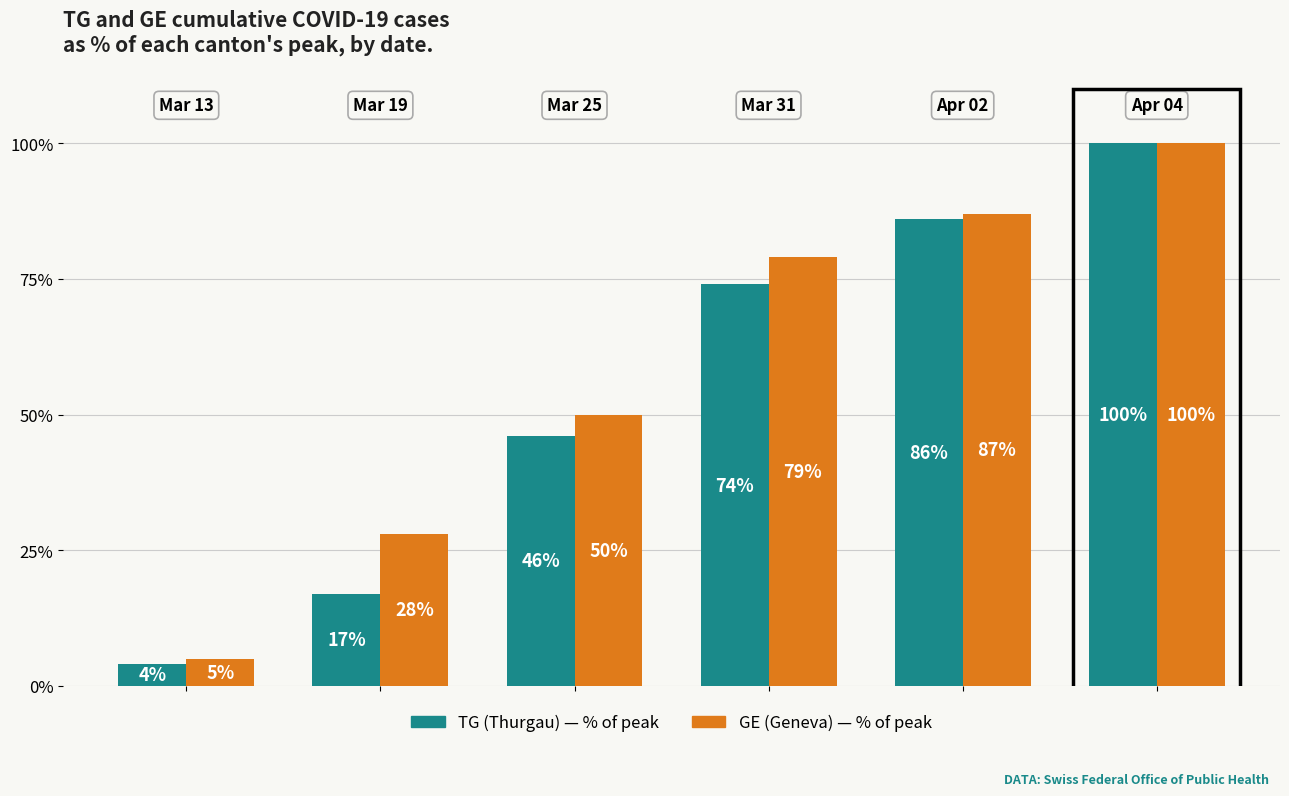

What is the greatest value displayed?

100